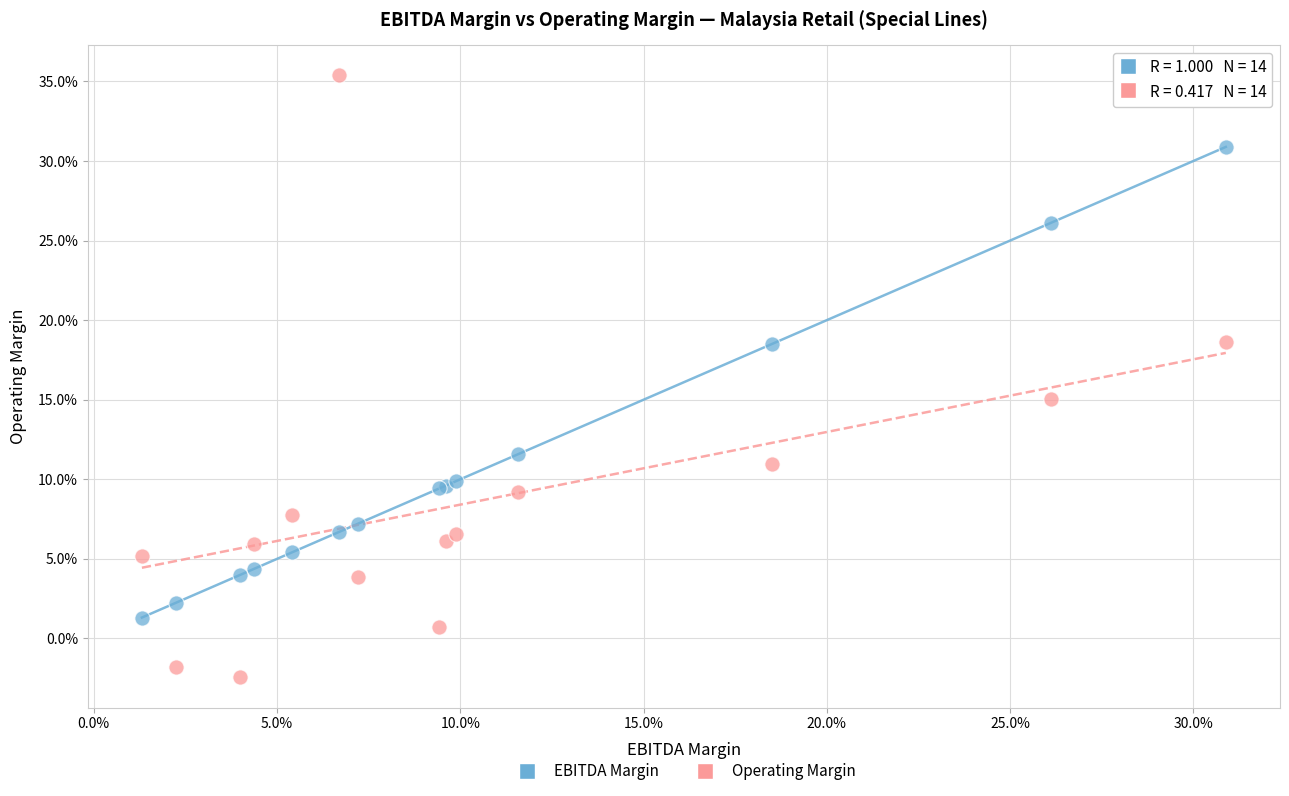

What are all the series names shown in the legend?

EBITDA Margin, Operating Margin